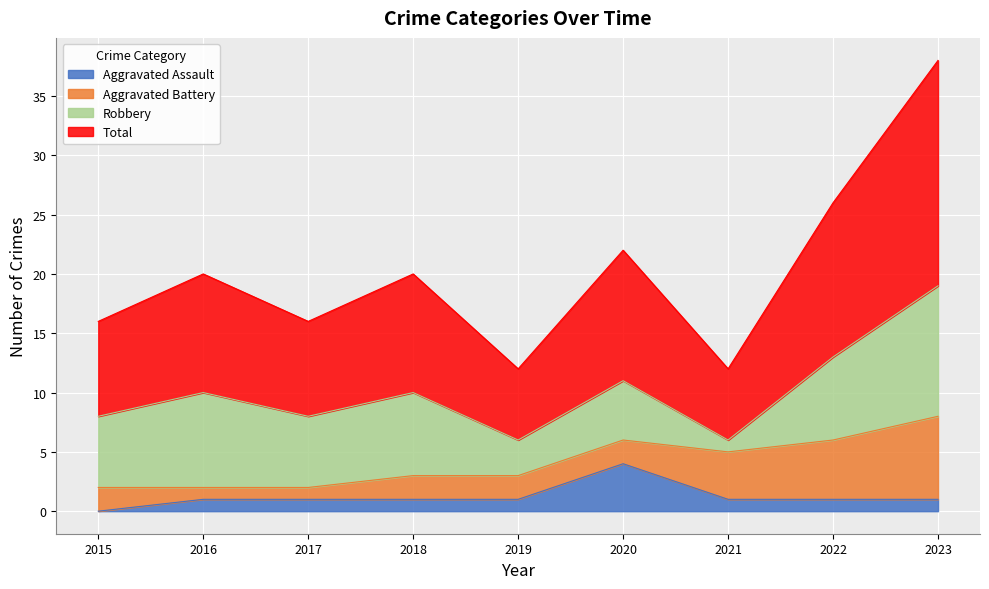

The value of Total at 2018 is 15. True or false?

False